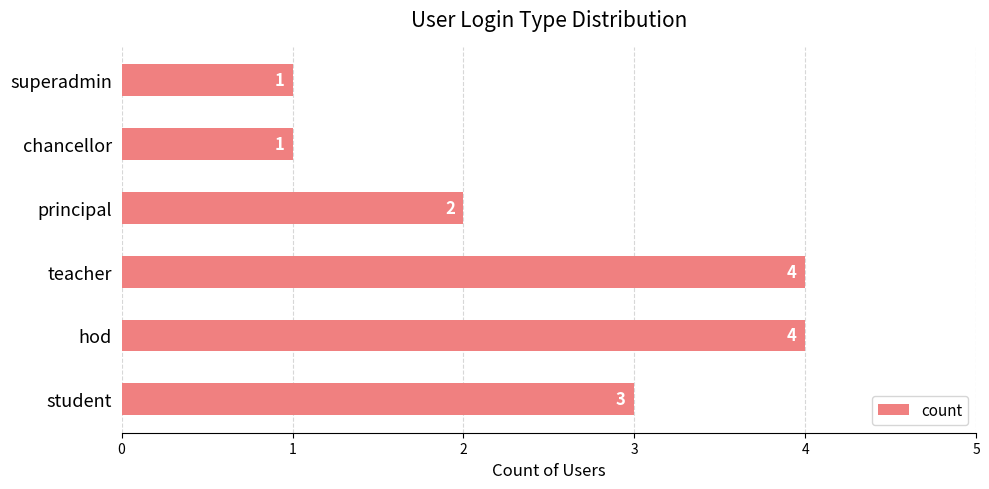

What is the difference between the maximum and minimum values?

3